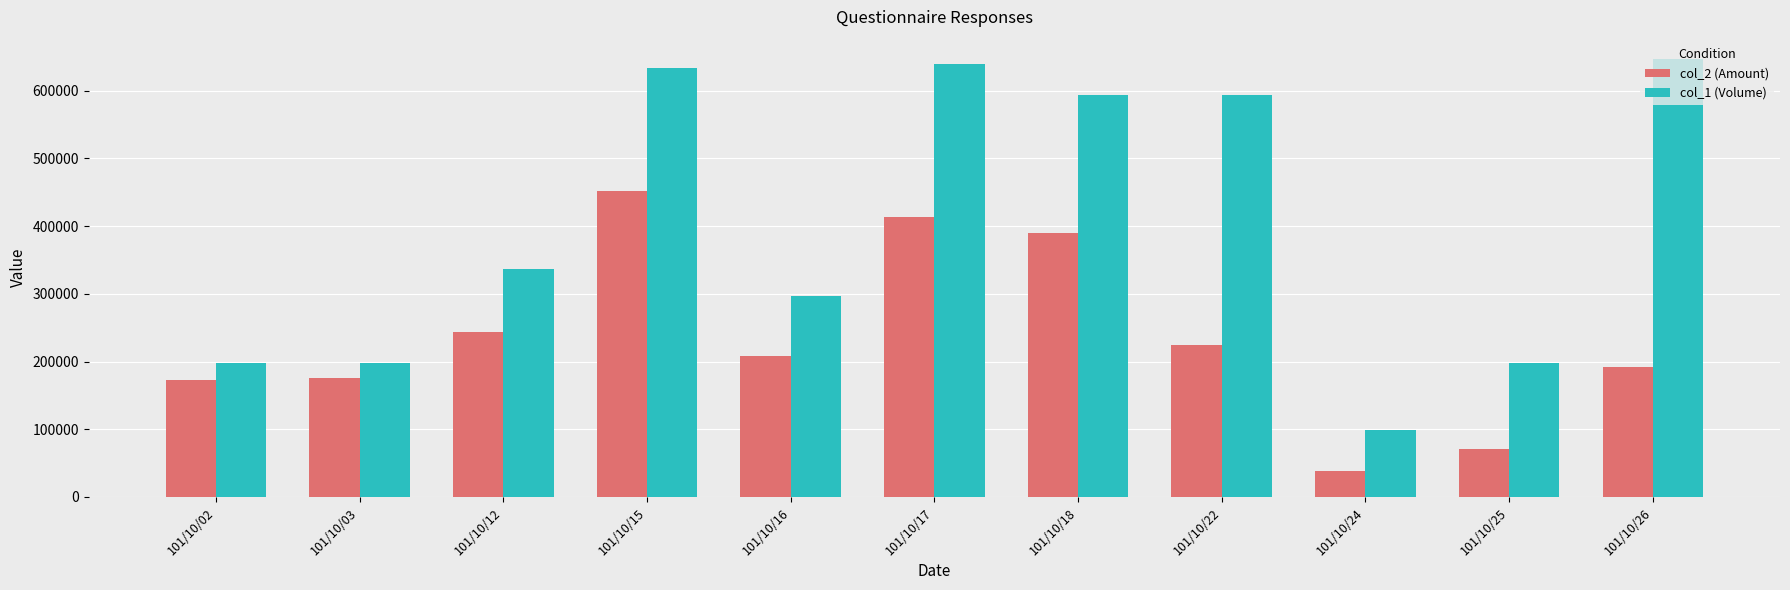

List the series in order of their peak value, highest first.

col_1 (Volume), col_2 (Amount)